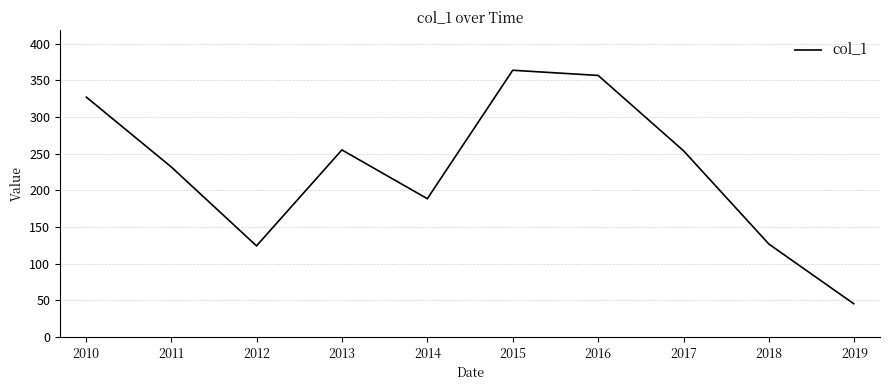

What is the minimum value shown in the chart?

45.0